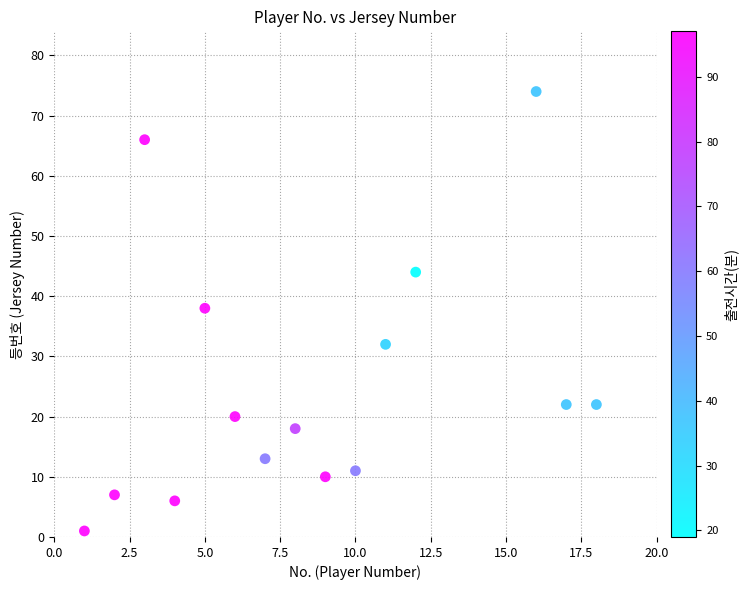

What is the range of X values (max minus min)?

17